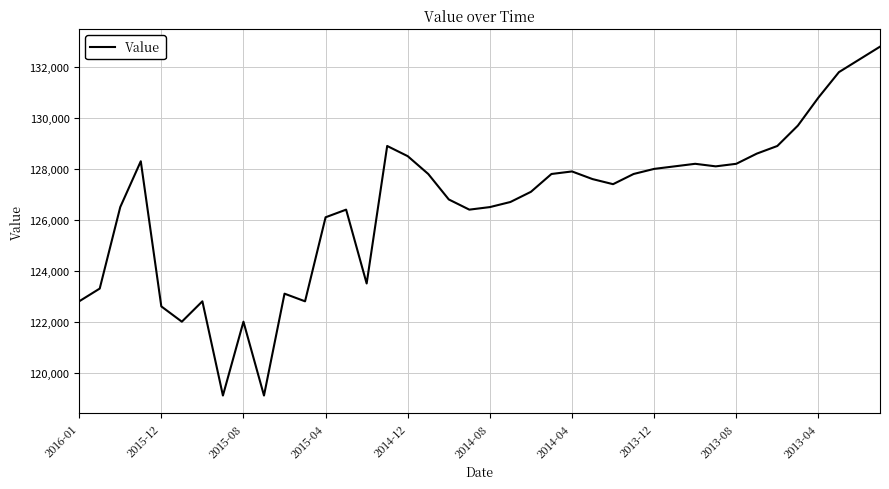

What is the minimum value shown in the chart?

119100